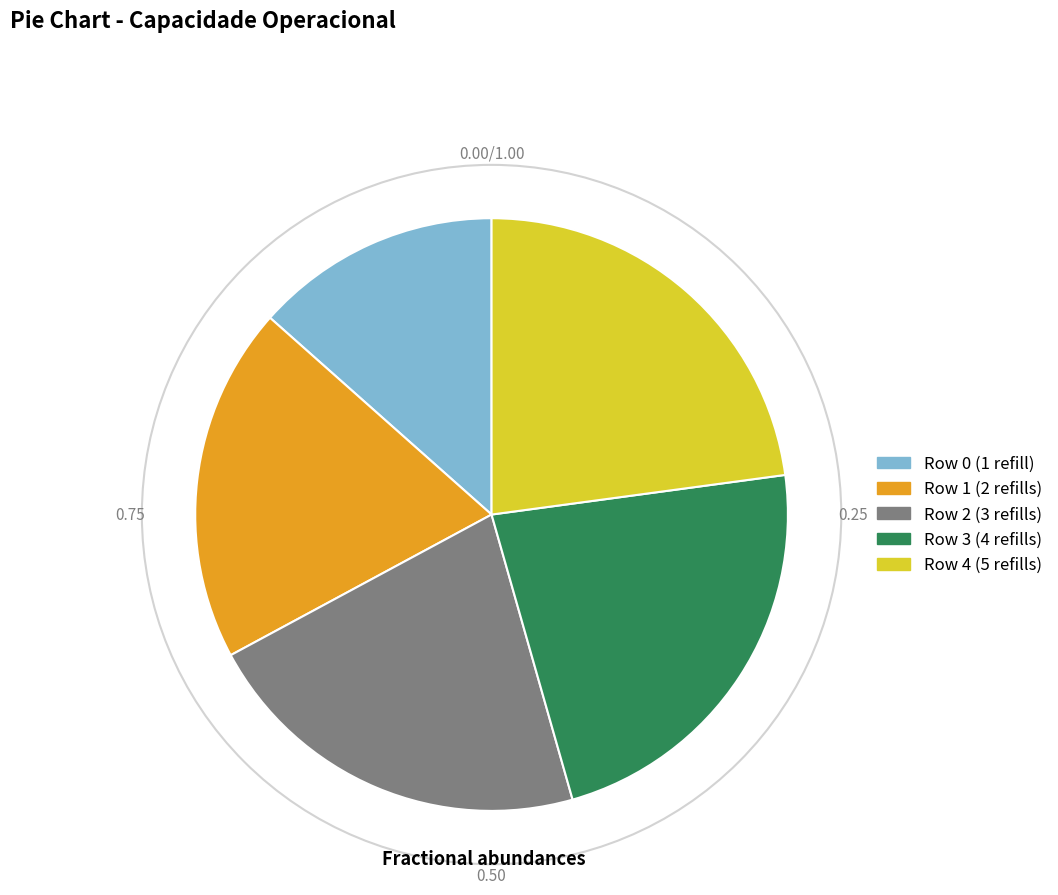

Approximately how many times larger is the value at Row 3 (4 refills) compared to Row 4 (5 refills)?

1.0